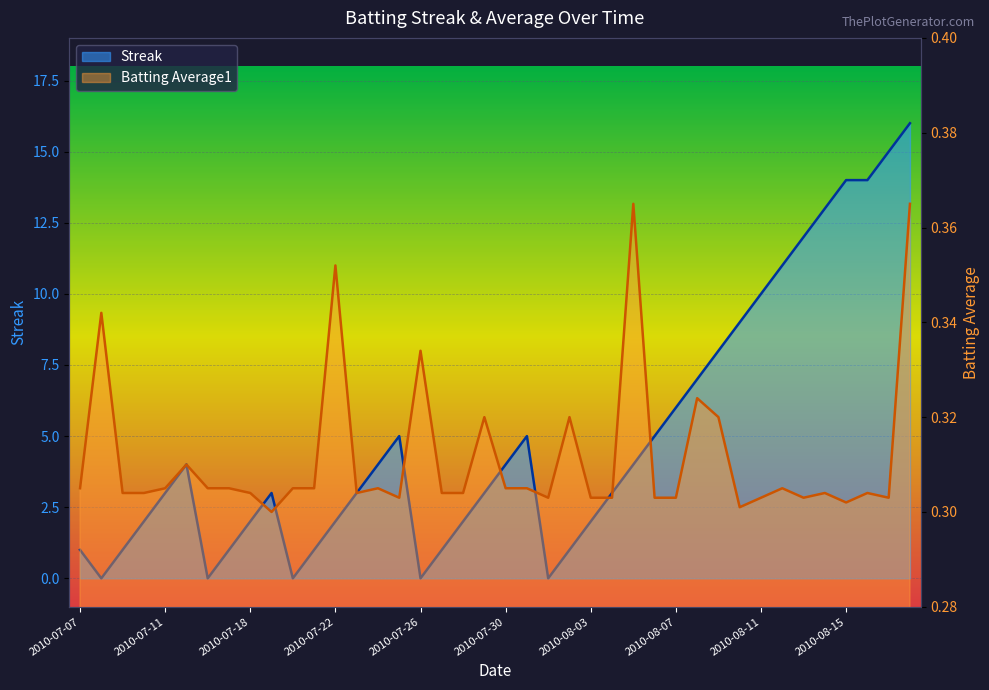

Reading left to right, what are all the values shown in this chart?

Streak: 2010-07-07=1.0	2010-07-08=0.0	2010-07-09=1.0	2010-07-10=2.0	2010-07-11=3.0	2010-07-15=4.0	2010-07-16=0.0	2010-07-17=1.0	2010-07-18=2.0	2010-07-19=3.0	2010-07-20=0.0	2010-07-21=1.0	2010-07-22=2.0	2010-07-23=3.0	2010-07-24=4.0	2010-07-25=5.0	2010-07-26=0.0	2010-07-27=1.0	2010-07-28=2.0	2010-07-29=3.0	2010-07-30=4.0	2010-07-31=5.0	2010-08-01=0.0	2010-08-02=1.0	2010-08-03=2.0	2010-08-04=3.0	2010-08-05=4.0	2010-08-06=5.0	2010-08-07=6.0	2010-08-08=7.0	2010-08-09=8.0	2010-08-10=9.0	2010-08-11=10.0	2010-08-12=11.0	2010-08-13=12.0	2010-08-14=13.0	2010-08-15=14.0	2010-08-16=14.0	2010-08-17=15.0	2010-08-18=16.0
Batting Average1: 2010-07-07=0.3	2010-07-08=0.3	2010-07-09=0.3	2010-07-10=0.3	2010-07-11=0.3	2010-07-15=0.3	2010-07-16=0.3	2010-07-17=0.3	2010-07-18=0.3	2010-07-19=0.3	2010-07-20=0.3	2010-07-21=0.3	2010-07-22=0.4	2010-07-23=0.3	2010-07-24=0.3	2010-07-25=0.3	2010-07-26=0.3	2010-07-27=0.3	2010-07-28=0.3	2010-07-29=0.3	2010-07-30=0.3	2010-07-31=0.3	2010-08-01=0.3	2010-08-02=0.3	2010-08-03=0.3	2010-08-04=0.3	2010-08-05=0.4	2010-08-06=0.3	2010-08-07=0.3	2010-08-08=0.3	2010-08-09=0.3	2010-08-10=0.3	2010-08-11=0.3	2010-08-12=0.3	2010-08-13=0.3	2010-08-14=0.3	2010-08-15=0.3	2010-08-16=0.3	2010-08-17=0.3	2010-08-18=0.4